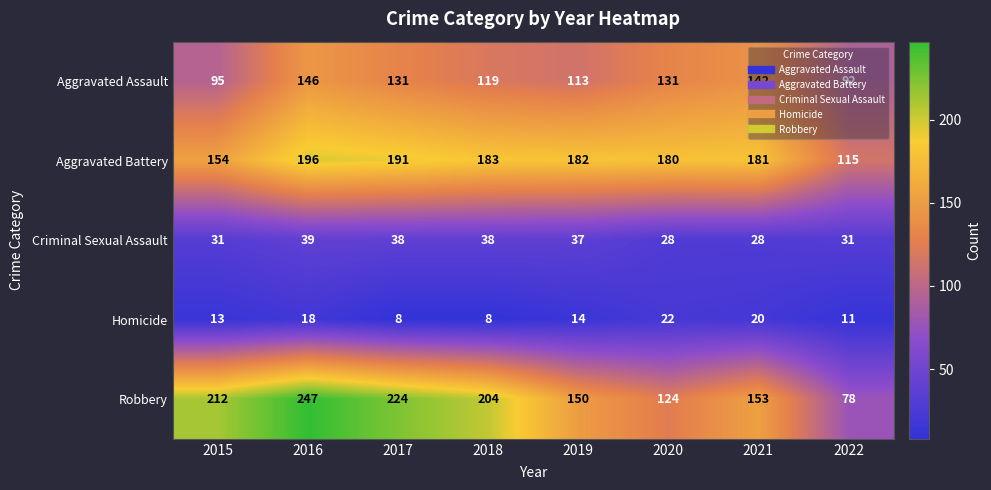

List the series in order of their peak value, lowest first.

Homicide, Criminal Sexual Assault, Aggravated Assault, Aggravated Battery, Robbery